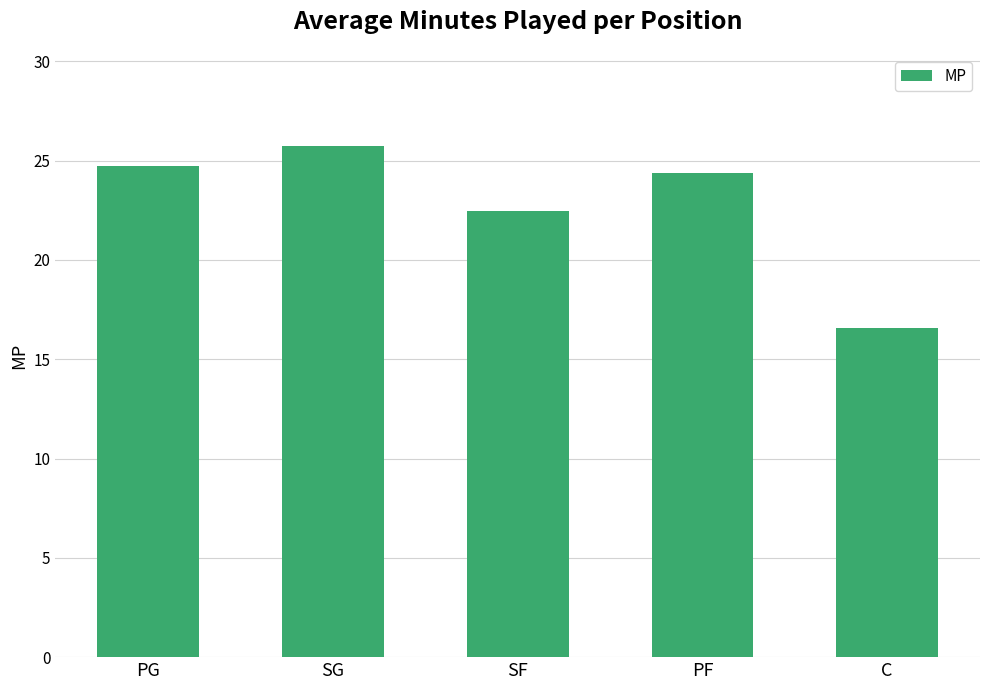

What is the ratio of the value at C to the value at SG?

0.6